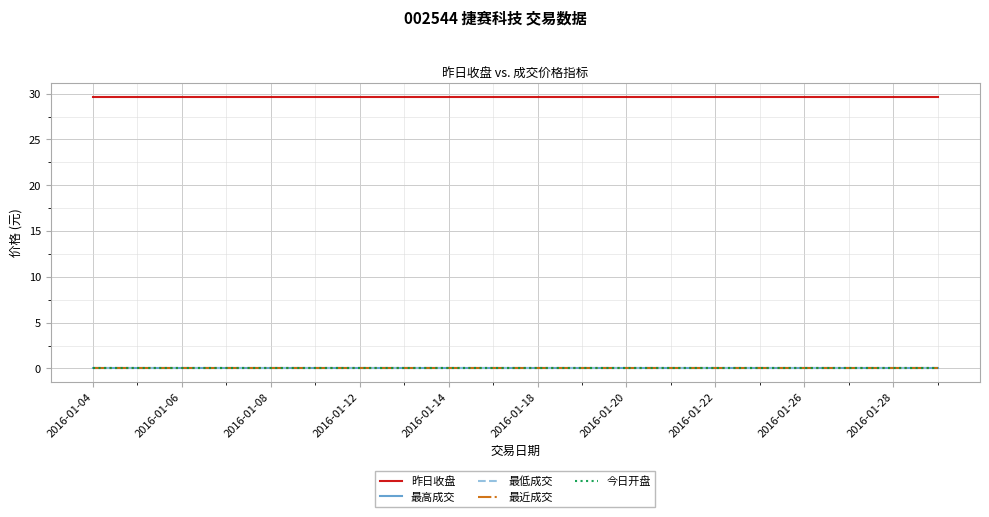

True or false: 最低成交 has more than 1 points higher than both neighbors.

False